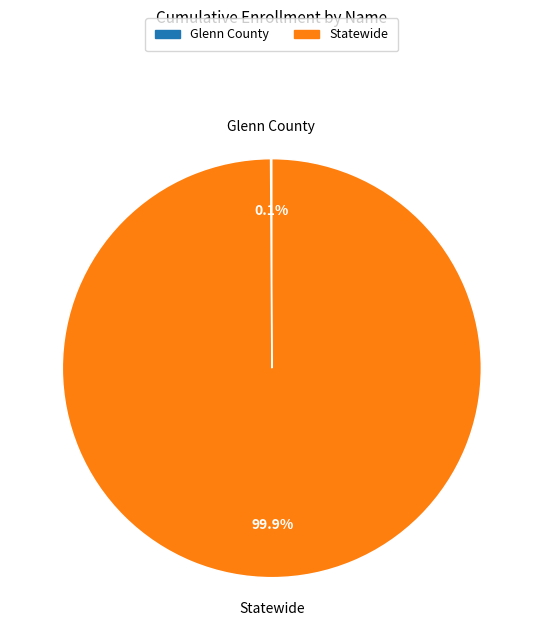

What is the largest slice in the pie chart?

Statewide